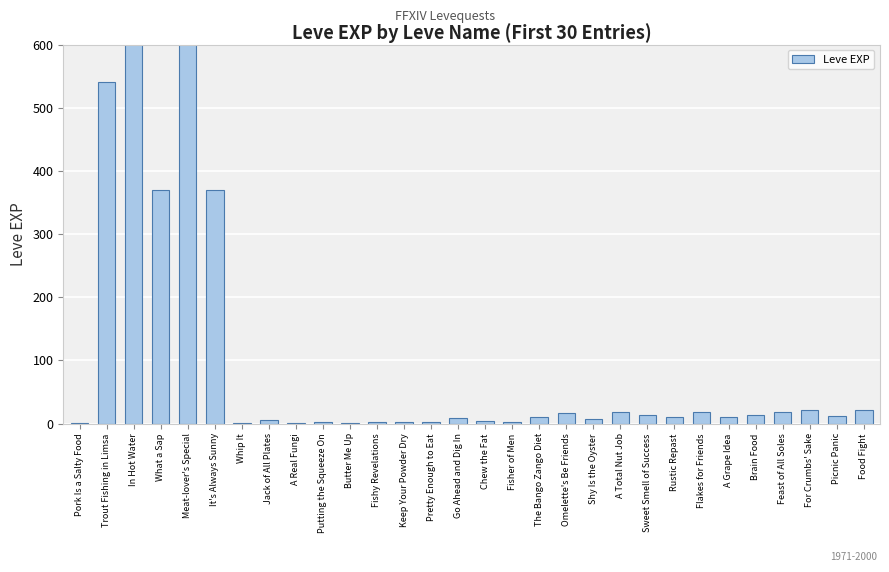

What is the label of the 2nd bar from the right?

Picnic Panic